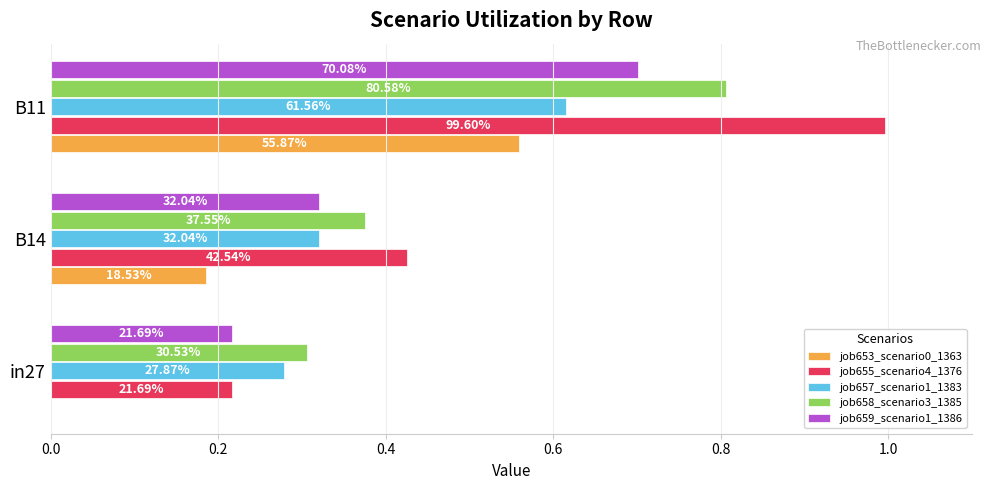

What is the difference between the maximum and second lowest values in the job657_scenario1_1383 series?

0.3